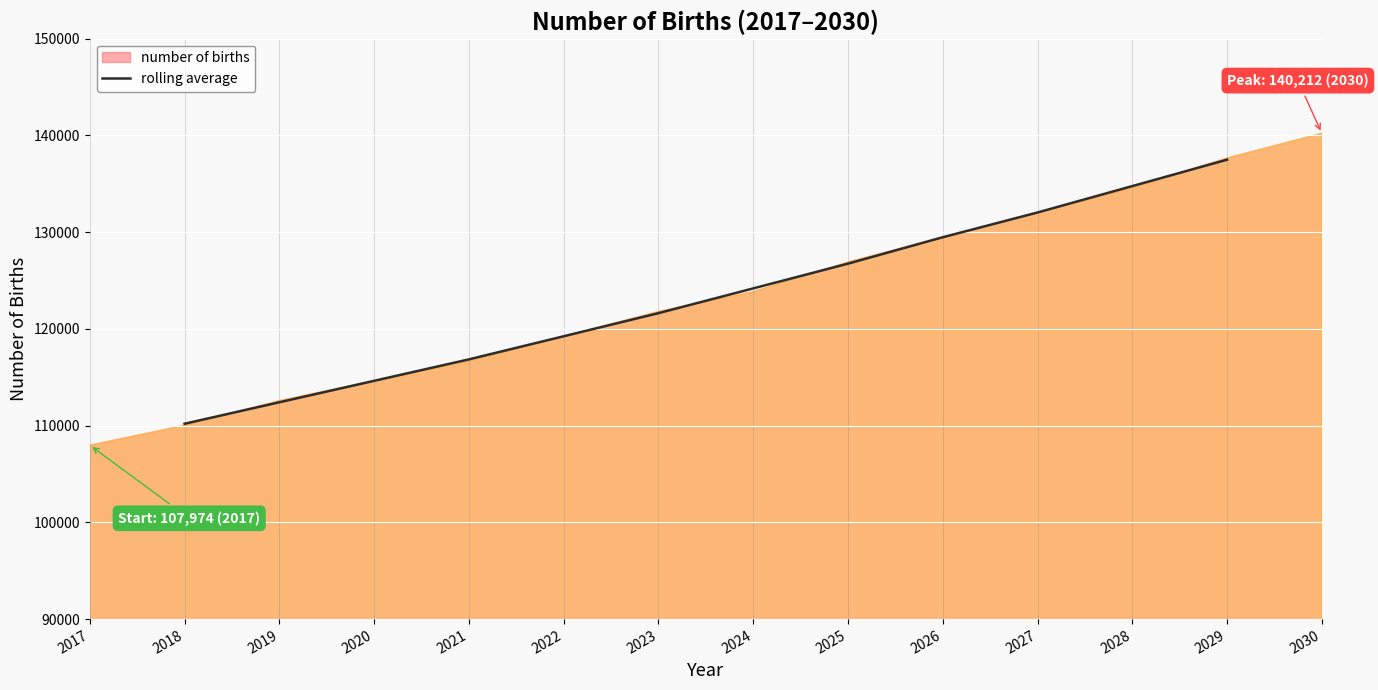

The rolling average series shows 124178.4 at 2024. True or false?

True